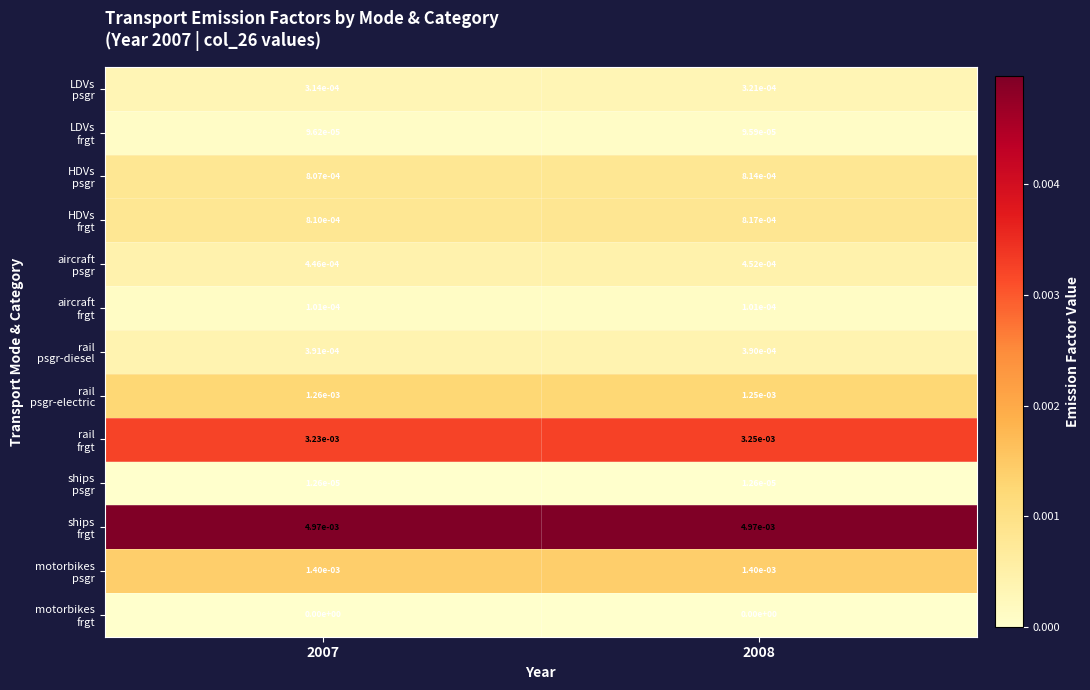

How many categories are shown in the chart?

2